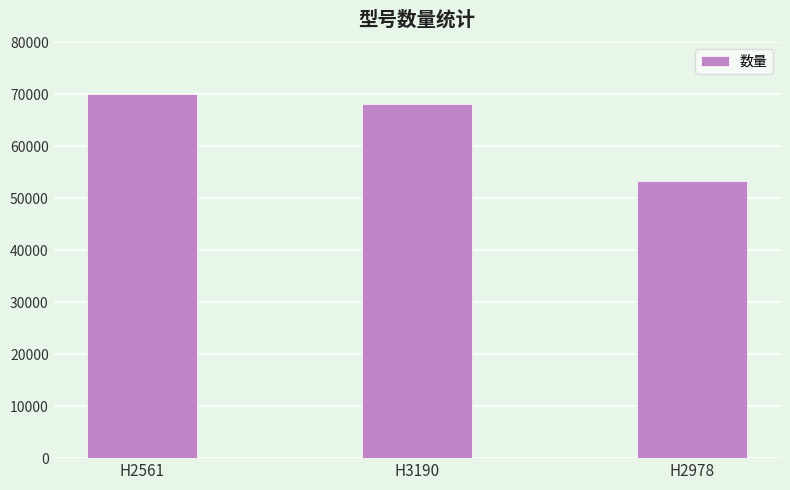

The chart shows a value of 116120 at H2561. True or false?

False